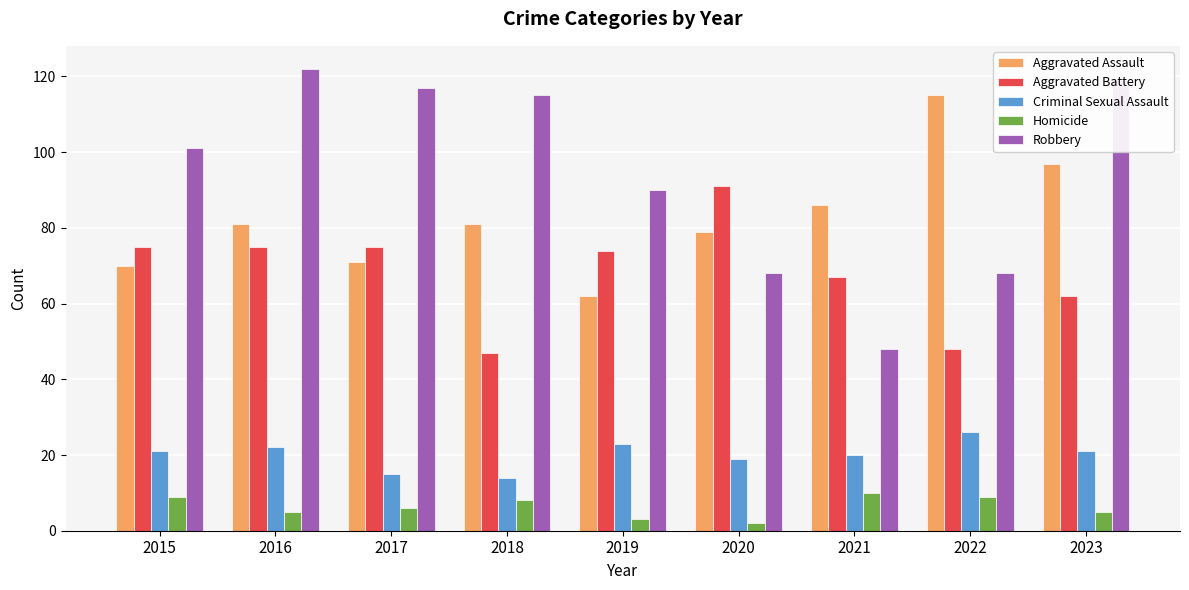

What is the approximate value of Aggravated Assault at 2018, to the nearest 10?

80